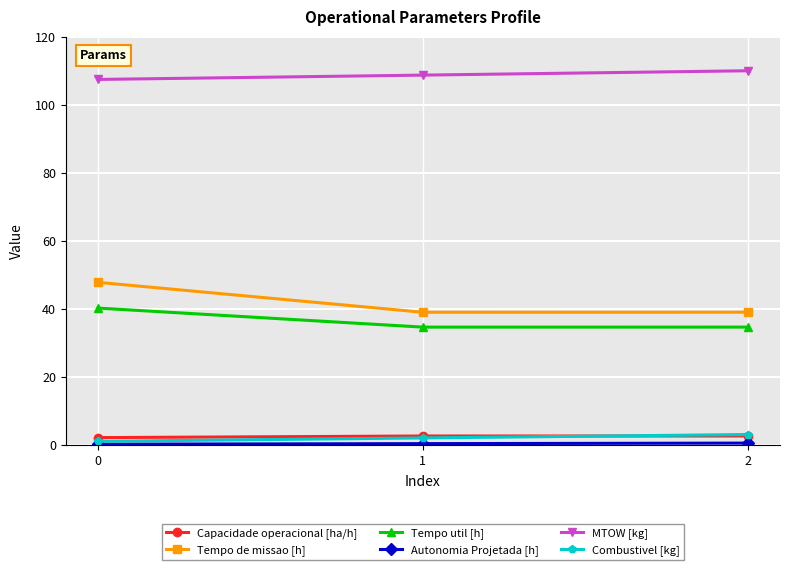

Which series has the widest spread of values?

Tempo de missao [h]